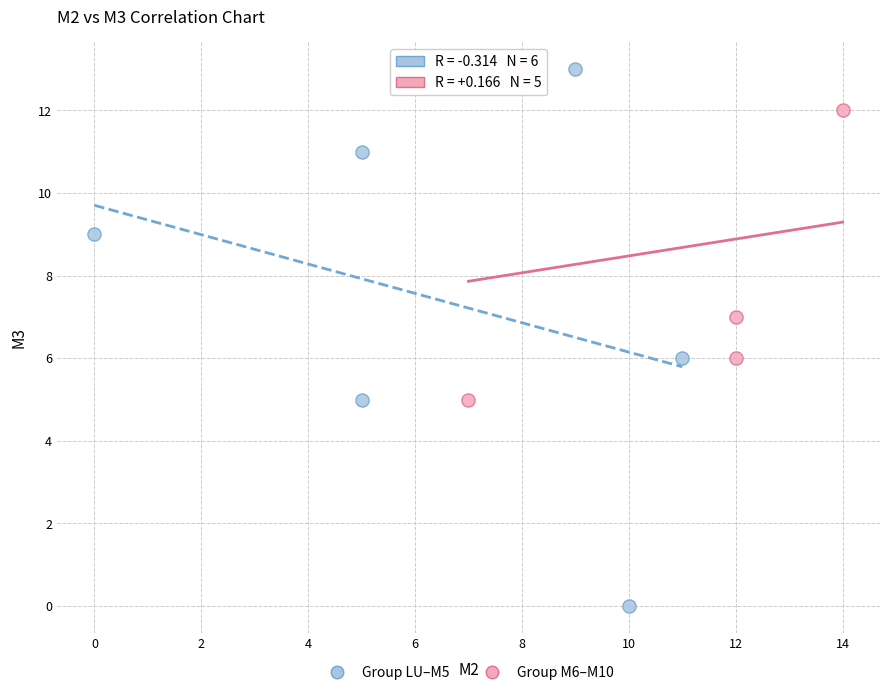

Which series has the widest spread of Y values?

Group LU–M5